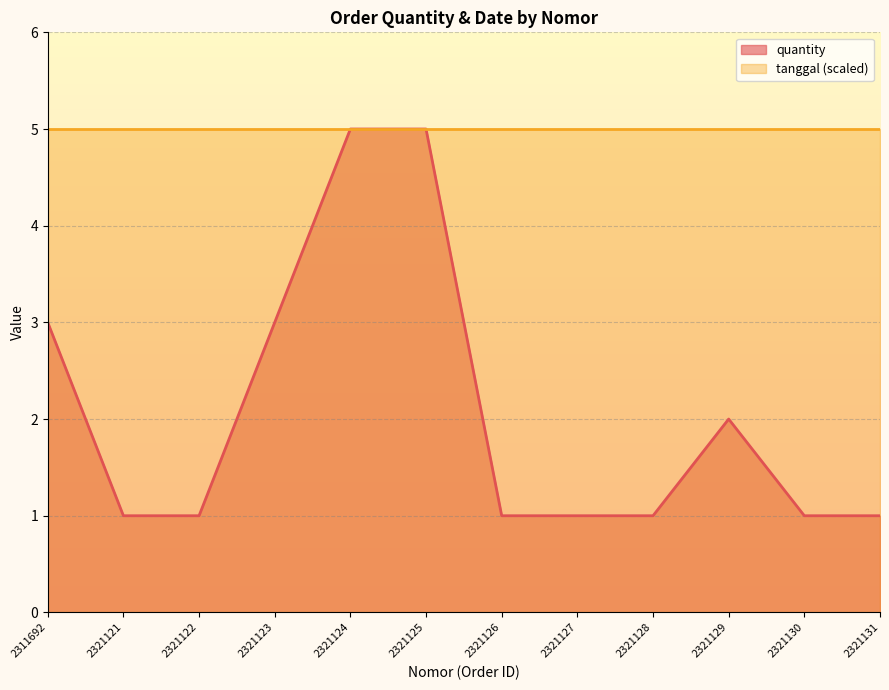

Reading left to right, transcribe all the data shown in this chart.

3	1	1	3	5	5	1	1	1	2	1	1